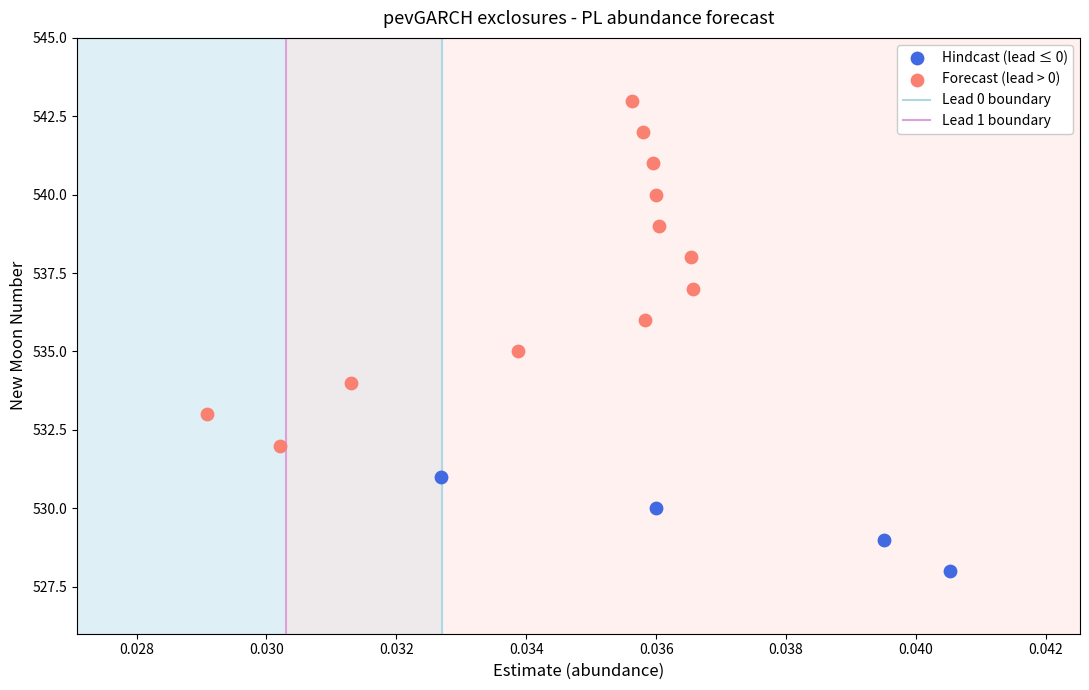

Which series contains the lowest Y value?

Hindcast (lead ≤ 0)